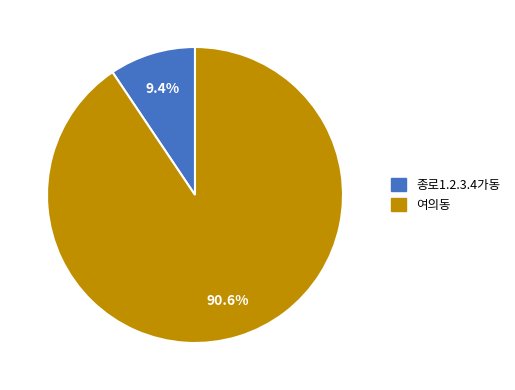

Rank the categories by value from lowest to highest.

종로1.2.3.4가동, 여의동